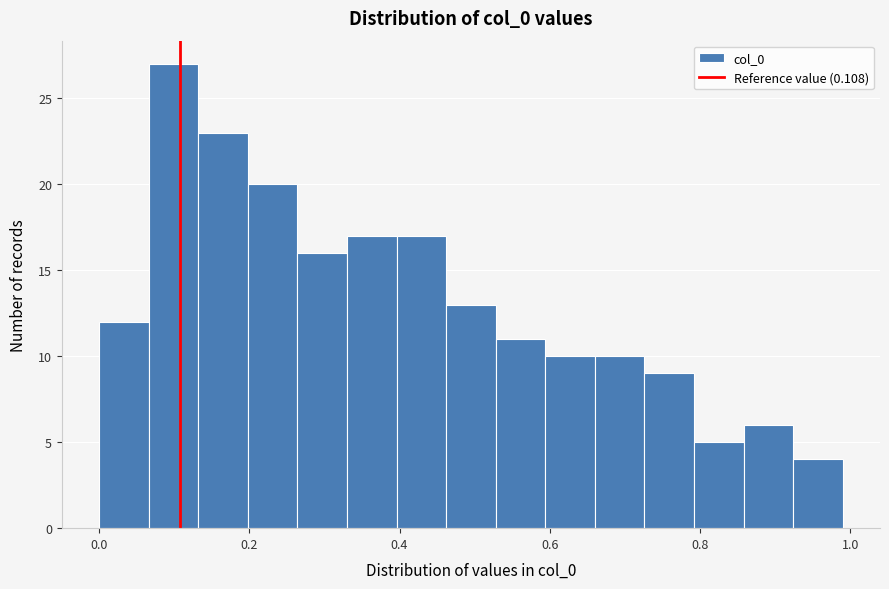

Around what value on the x-axis is the tallest bar? Give the approximate position of its centre, as read against the axis.

0.10